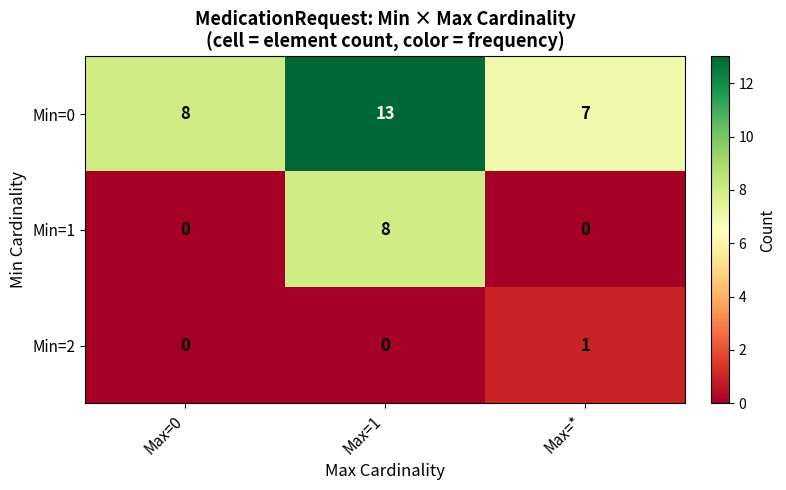

Count the number of categories in the chart.

3